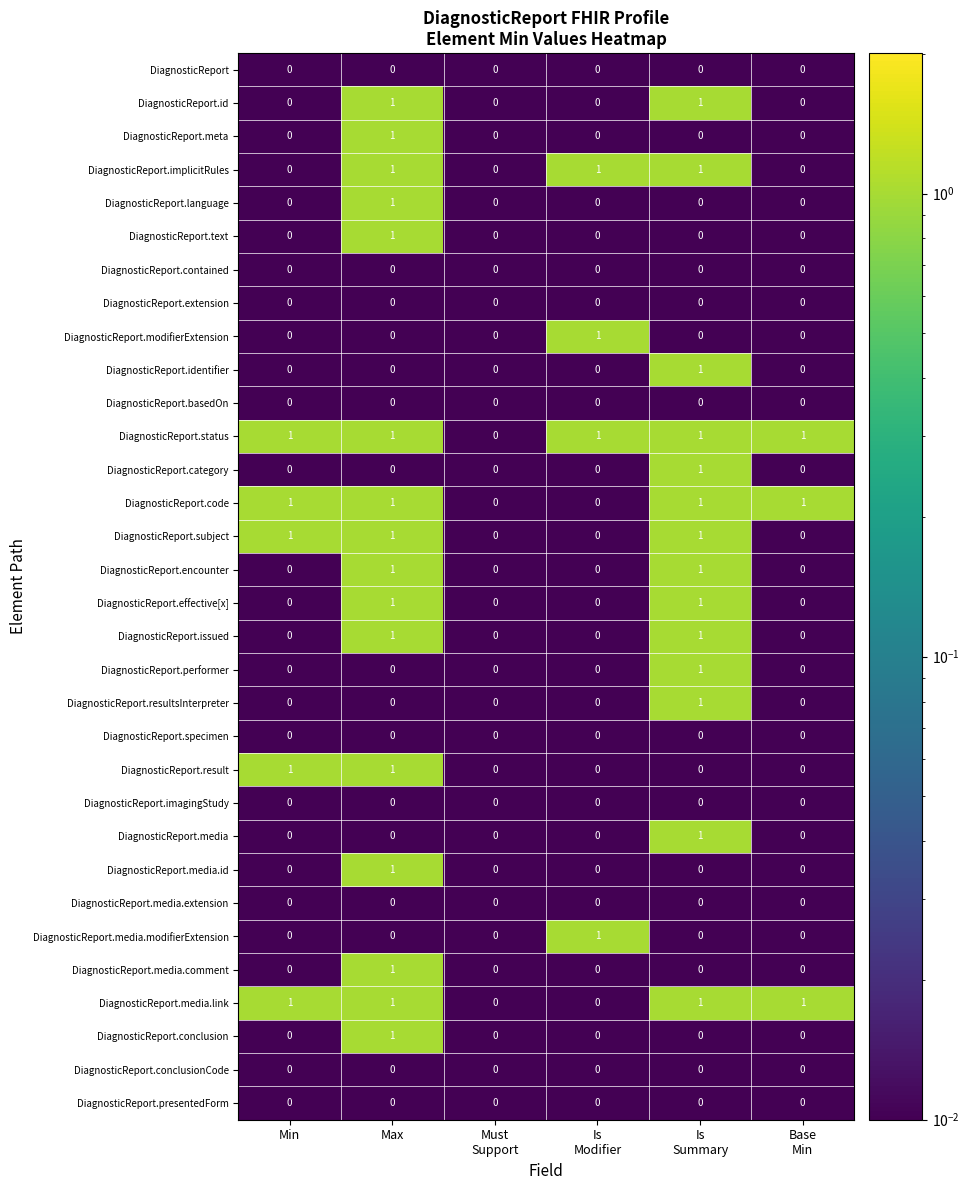

Count the DiagnosticReport.media.comment values in the range 0 to 1.

6